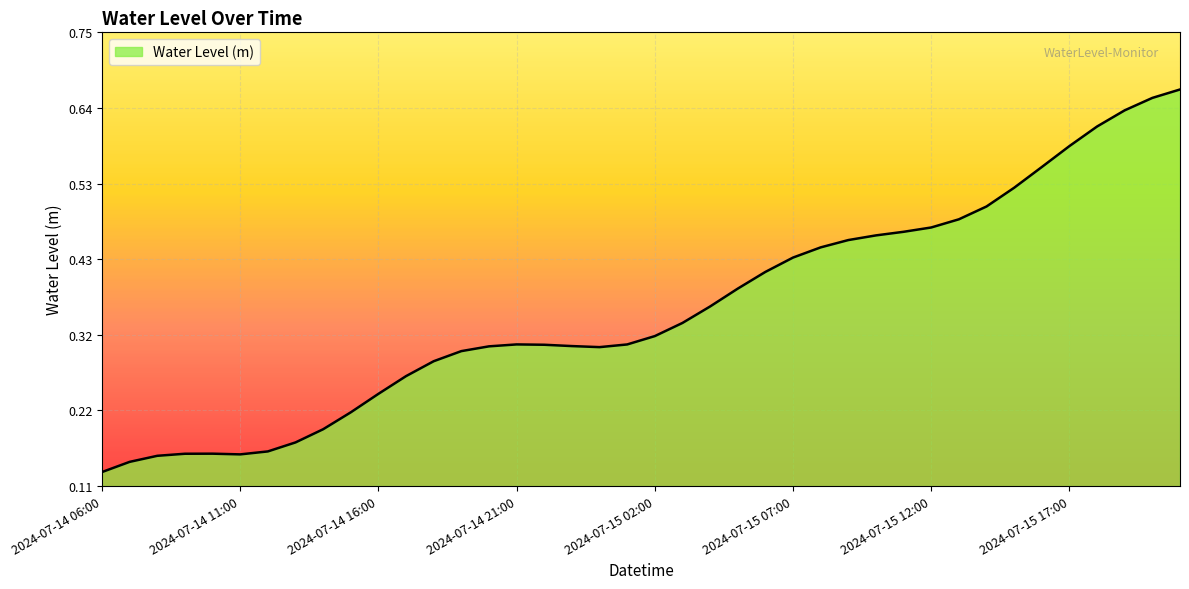

What is the average value?

0.4